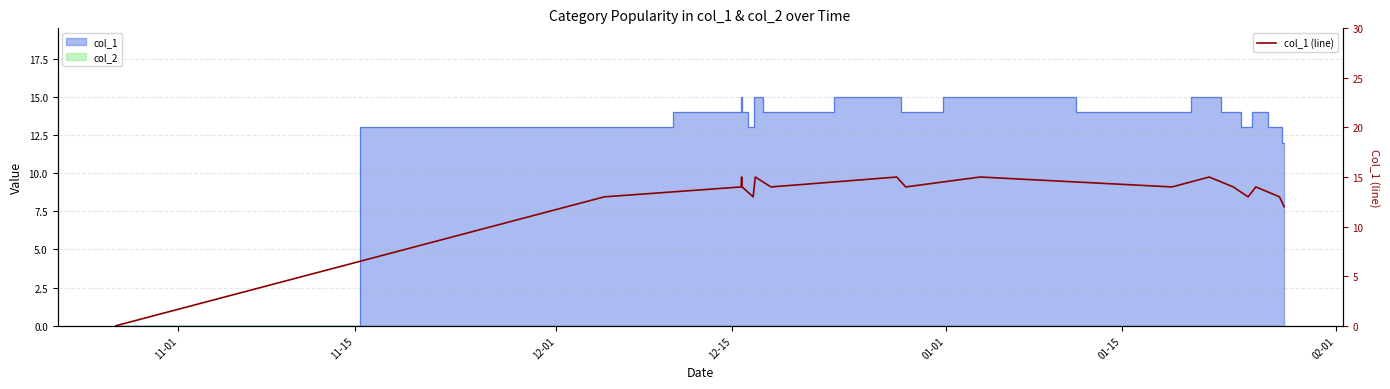

Which category has the highest value across all series?

12-15